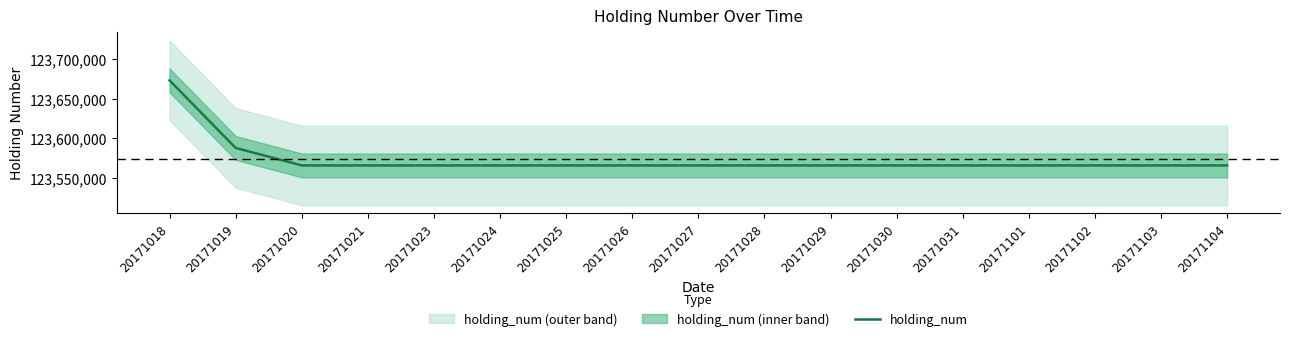

True or false: the data shows 169196952 at 20171102.

False